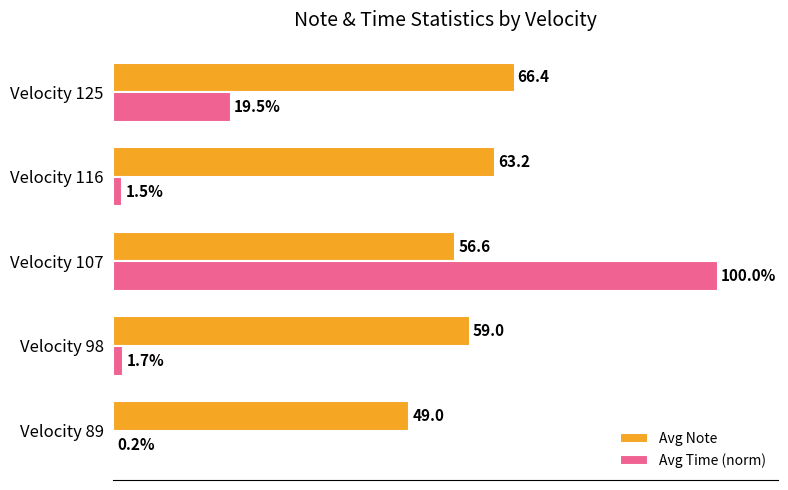

Between Velocity 98 and Velocity 107, which series saw the biggest shift?

Avg Time (norm)